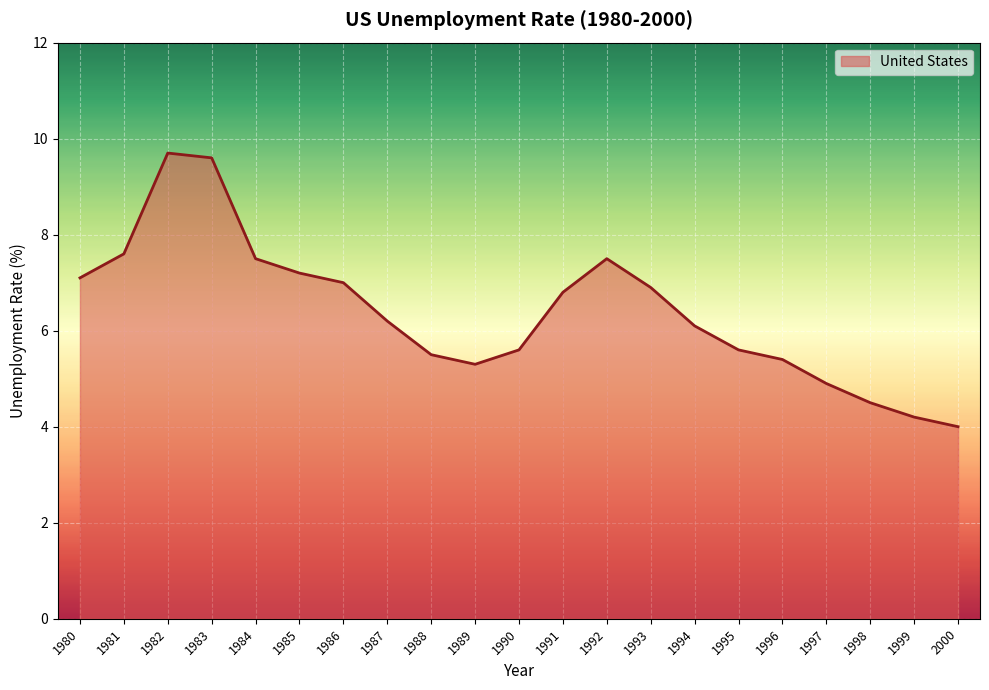

What is the change in value from 1992 to 1998?

-3.0